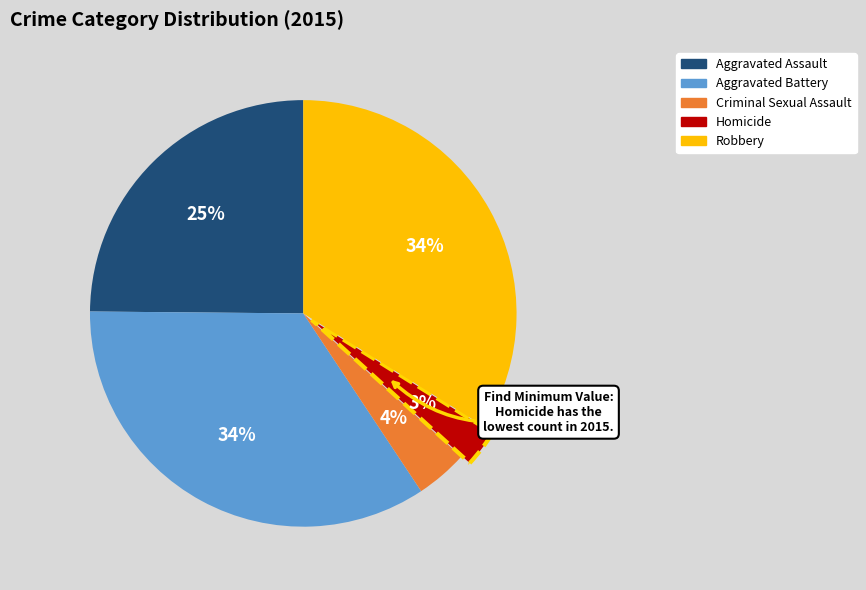

Is there a majority slice in this chart?

No